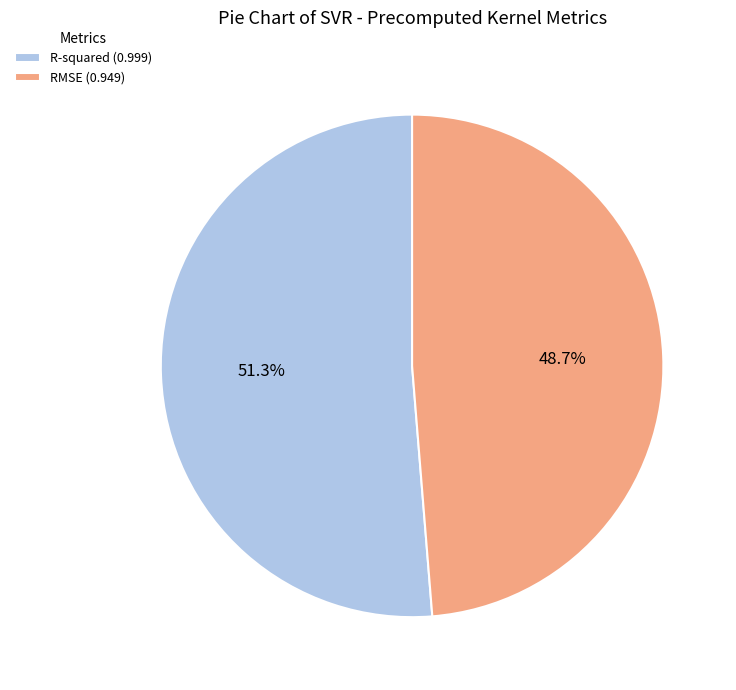

Which slice is the smallest?

RMSE